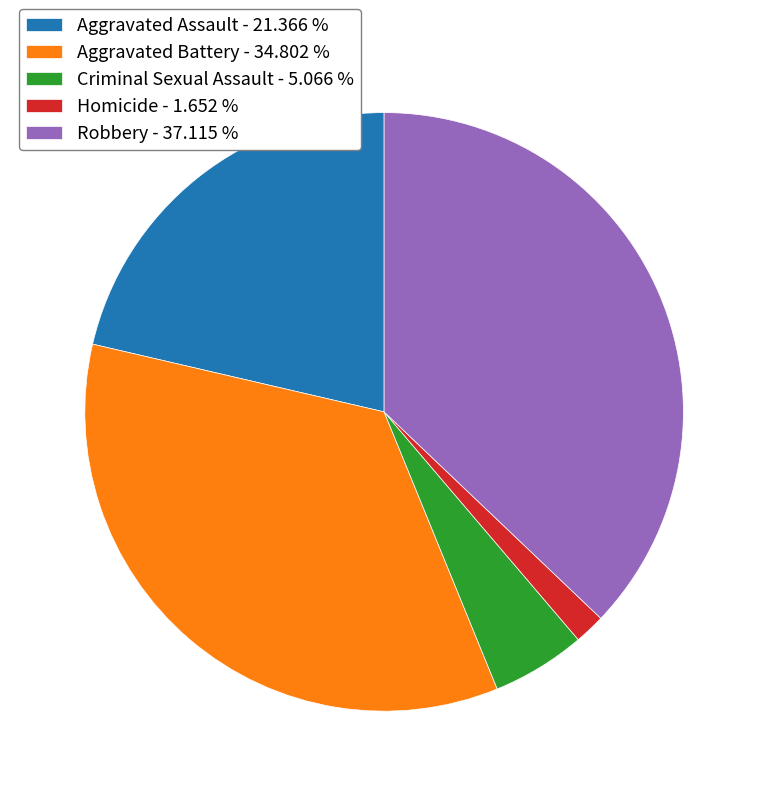

What is the ratio of the value at Criminal Sexual Assault to the value at Aggravated Battery?

0.1